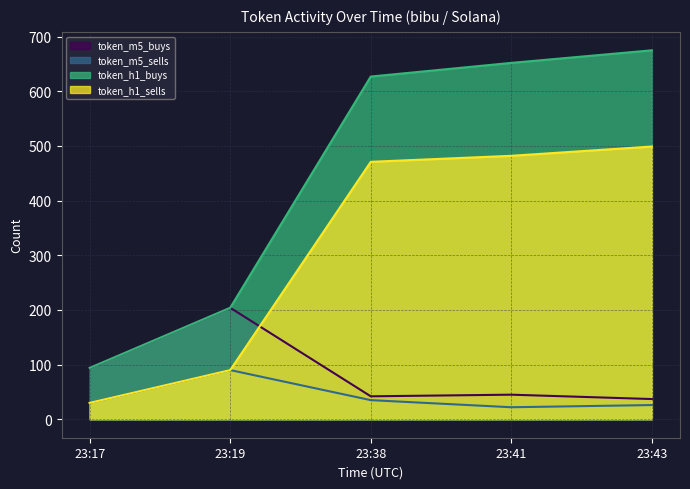

True or false: token_m5_buys has more than 0 points higher than both neighbors.

True